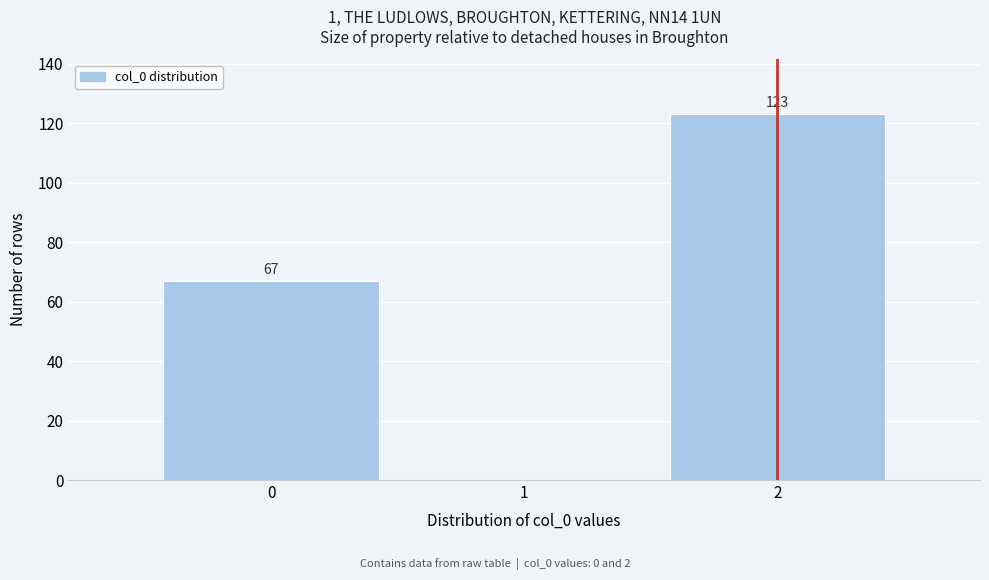

Over which range of the x-axis is the bar tallest?

1.5 to 2.5